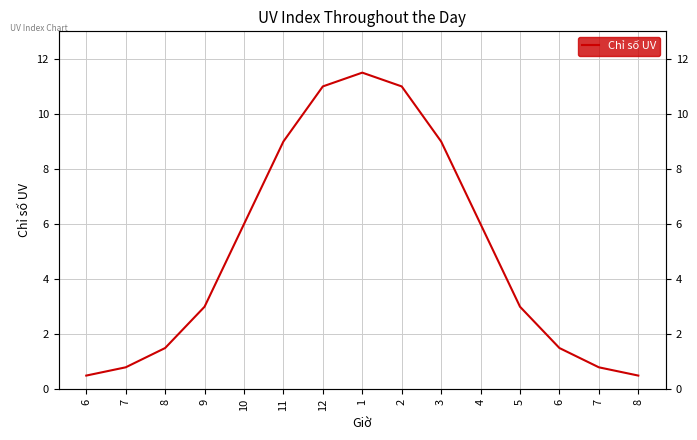

Rank the categories by value from lowest to highest.

6, 8, 7, 7, 8, 6, 9, 5, 10, 4, 11, 3, 12, 2, 1